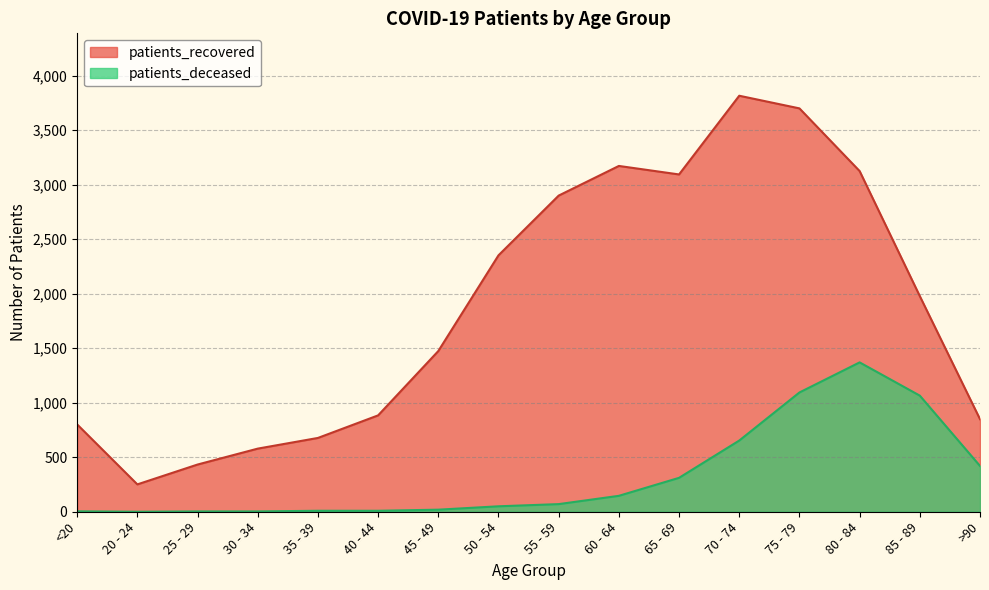

What position from the left is 25 - 29?

3